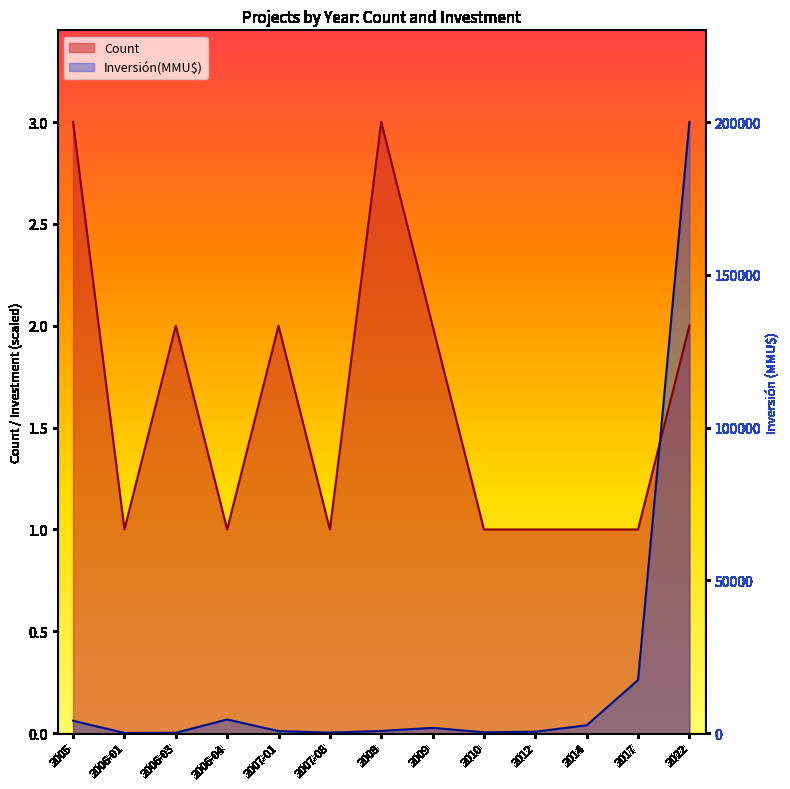

Which category has the lowest value in the Count series?

2006-01